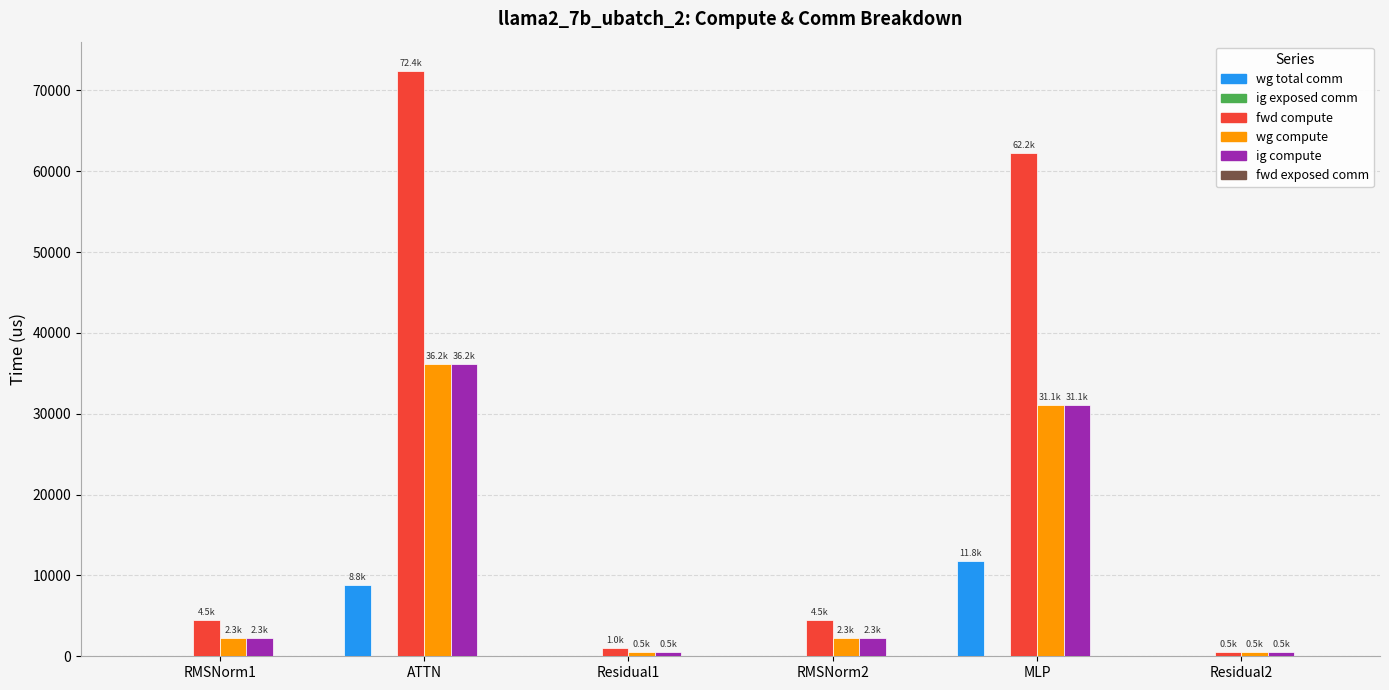

What is the sum of the fwd compute values at RMSNorm1 and RMSNorm2?

9017.7